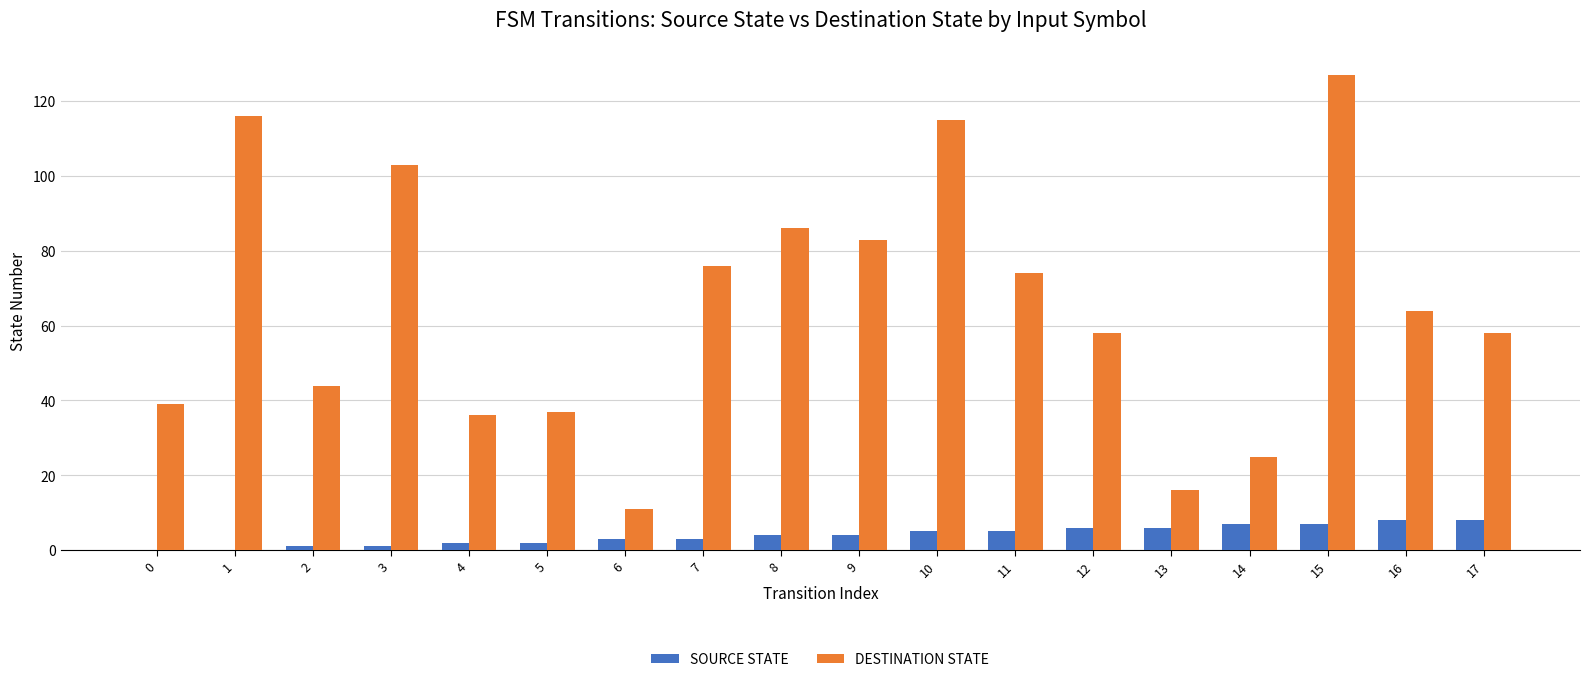

At which category is the sum across all series the highest?

15